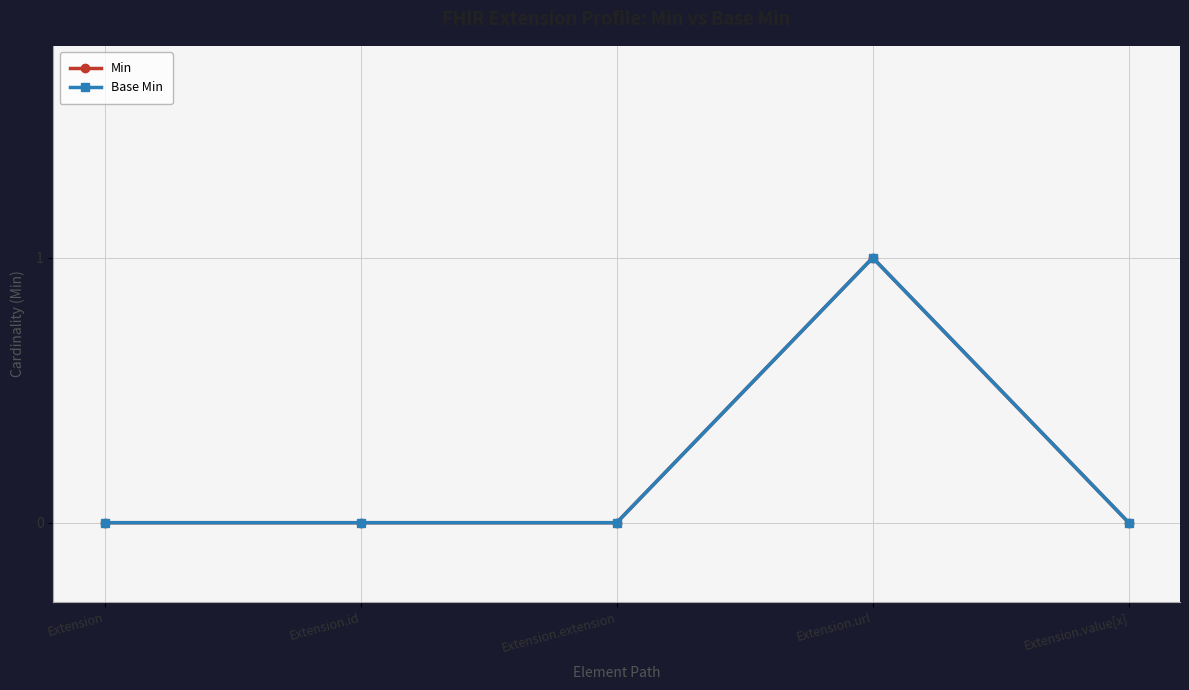

Is the value of Base Min at Extension.value[x] greater than the value of Min at Extension.extension?

No